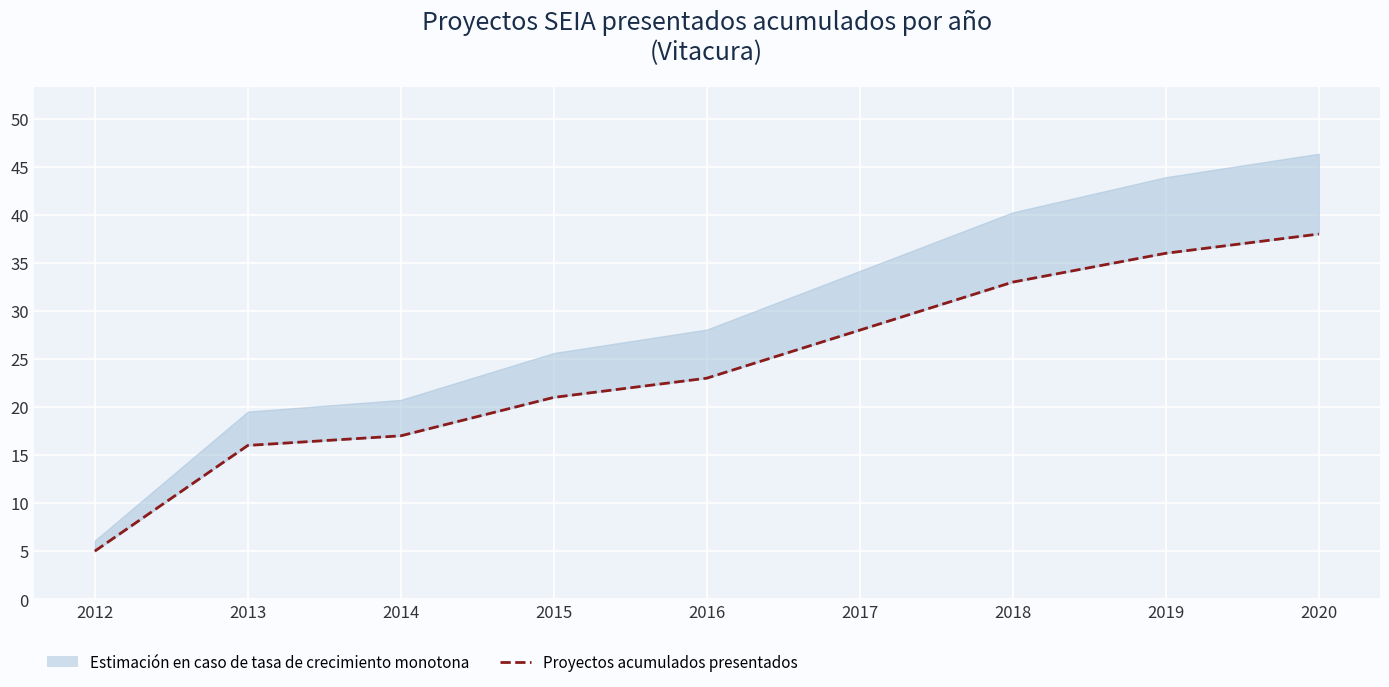

What is the value of the 2nd point from the left?

16